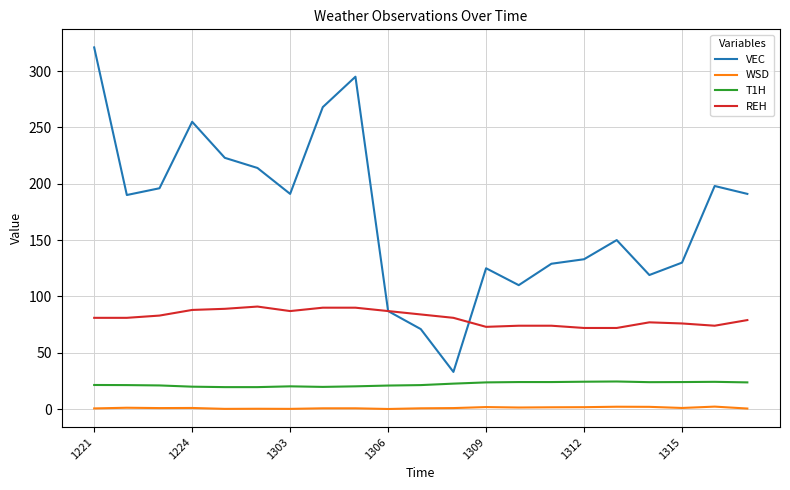

What is the lowest value of the VEC series?

33.0